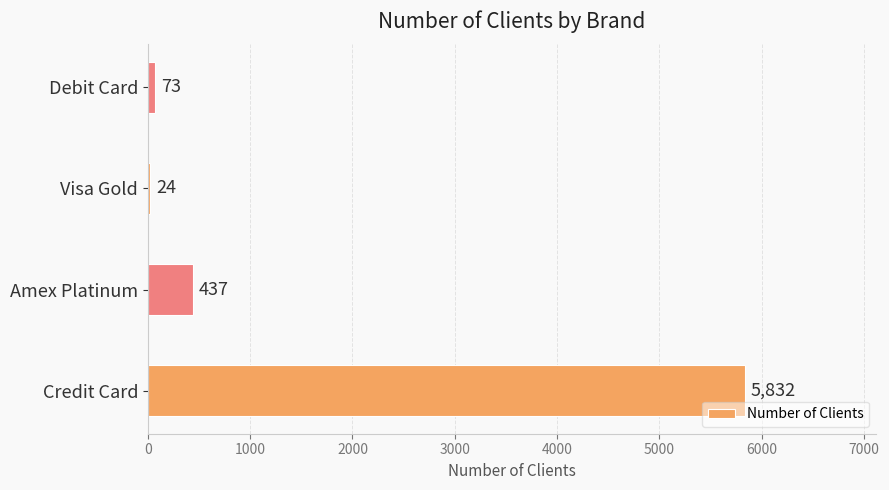

What is the difference between the values at Visa Gold and Debit Card?

49